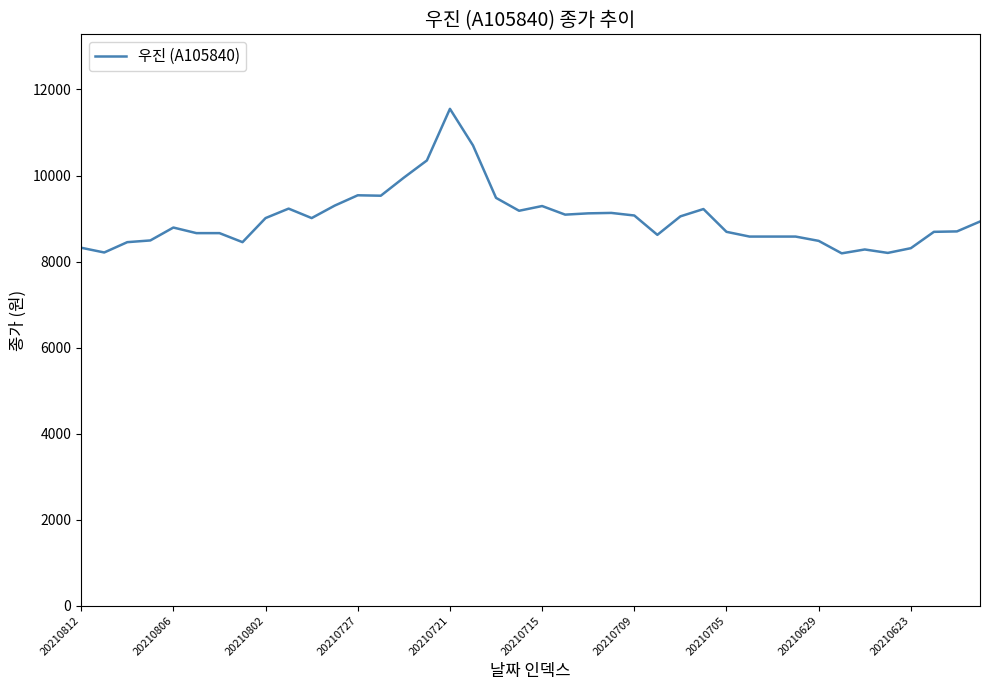

What is the difference between the maximum and minimum values?

3360